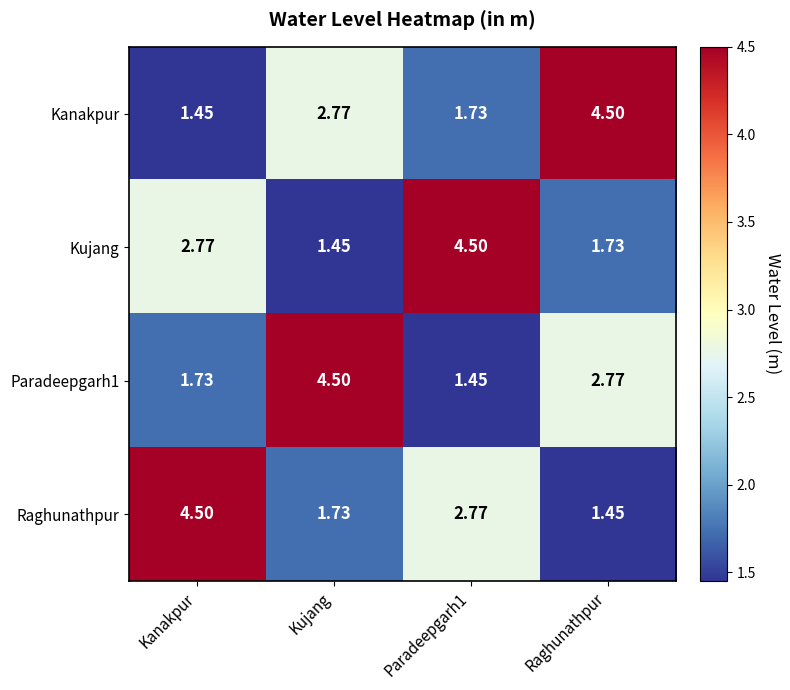

Where is Raghunathpur nearest to the value 2?

Kujang